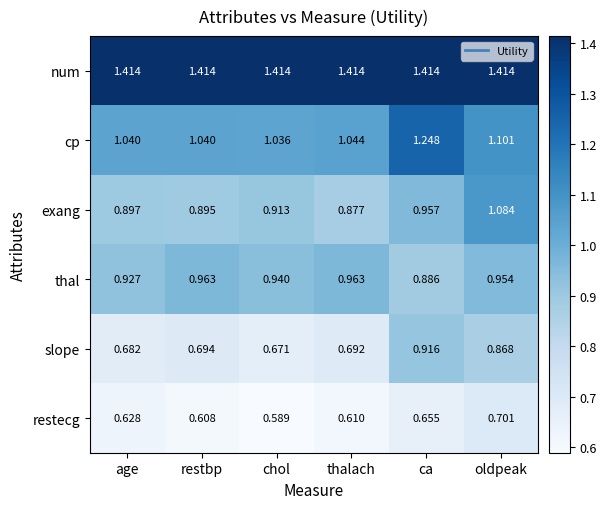

What is the total value across all series at oldpeak?

6.1